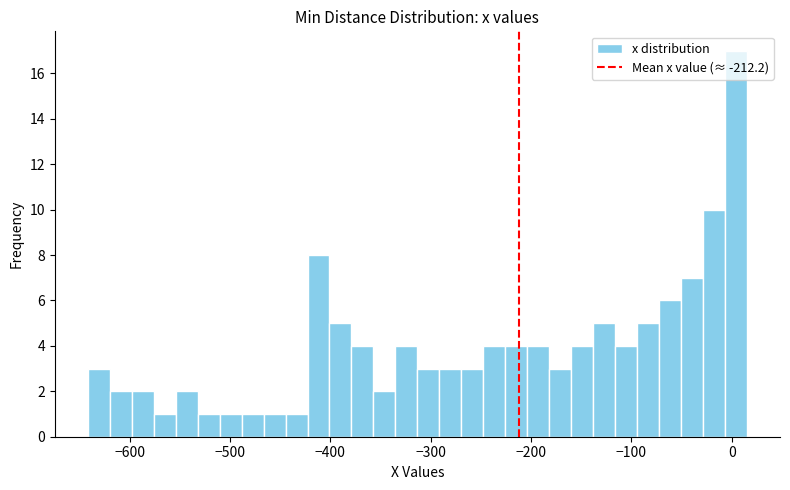

Read against the x-axis, roughly where is the centre of the tallest bar?

0